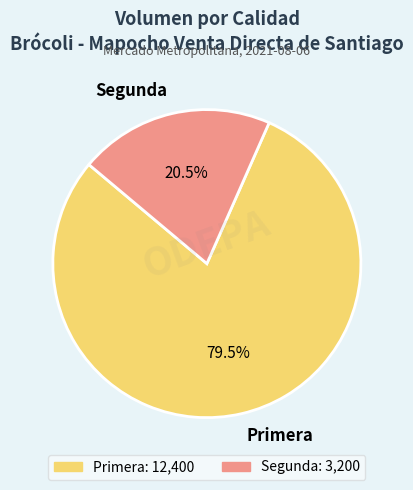

To the nearest percent, what is the average slice percentage?

50%